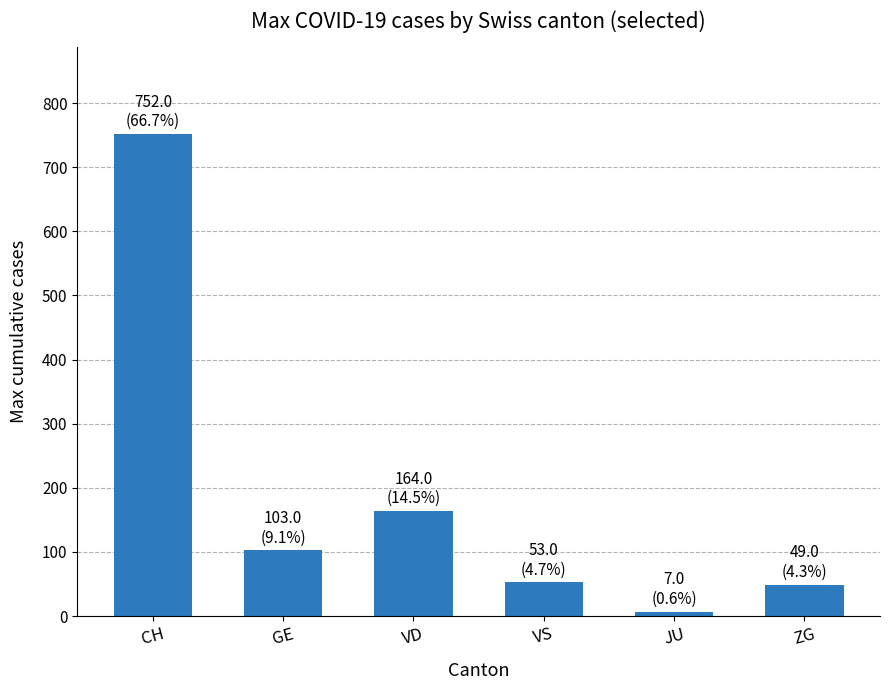

Reading left to right, list all the values displayed in this chart.

752	103	164	53	7	49